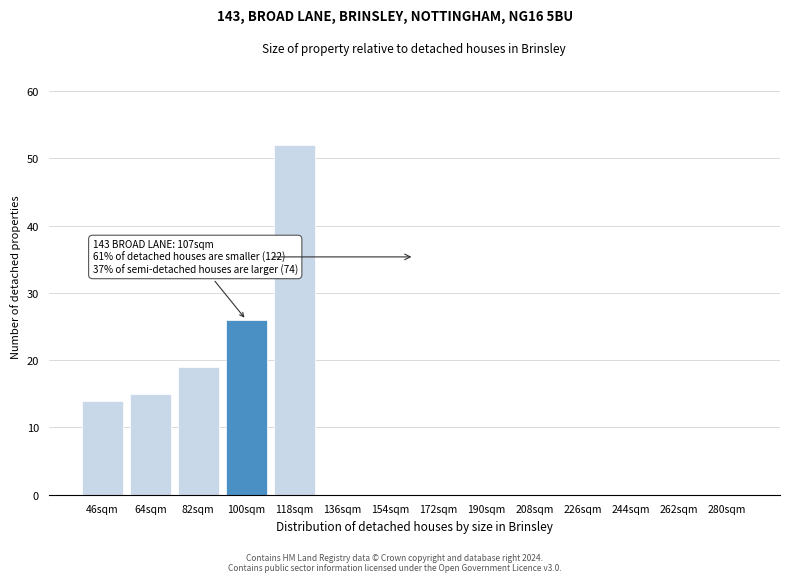

Reading right to left, list all the values displayed in this chart.

280sqm=0	262sqm=0	244sqm=0	226sqm=0	208sqm=0	190sqm=0	172sqm=0	154sqm=0	136sqm=0	118sqm=52	100sqm=26	82sqm=19	64sqm=15	46sqm=14